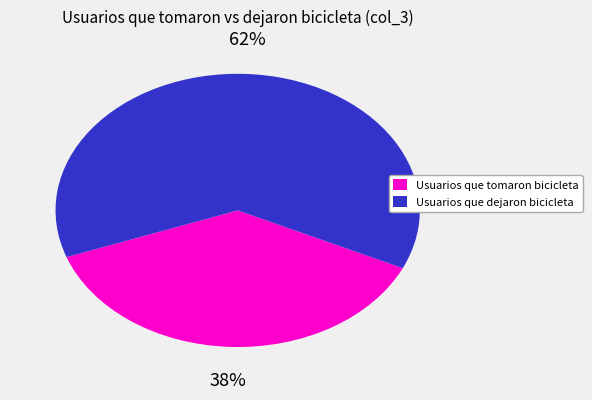

To the nearest percent, what is the combined percentage of Usuarios que tomaron bicicleta and Usuarios que dejaron bicicleta?

100%